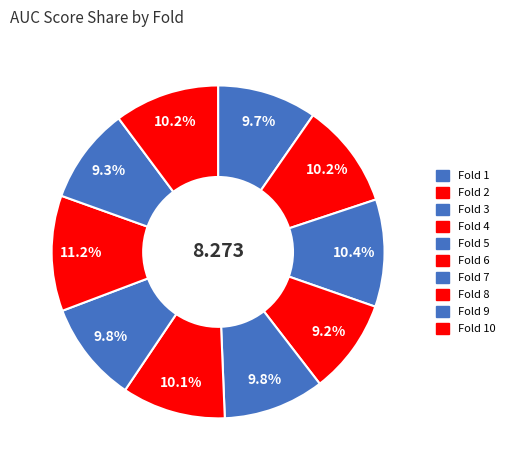

What is the largest slice in the pie chart?

Fold 8